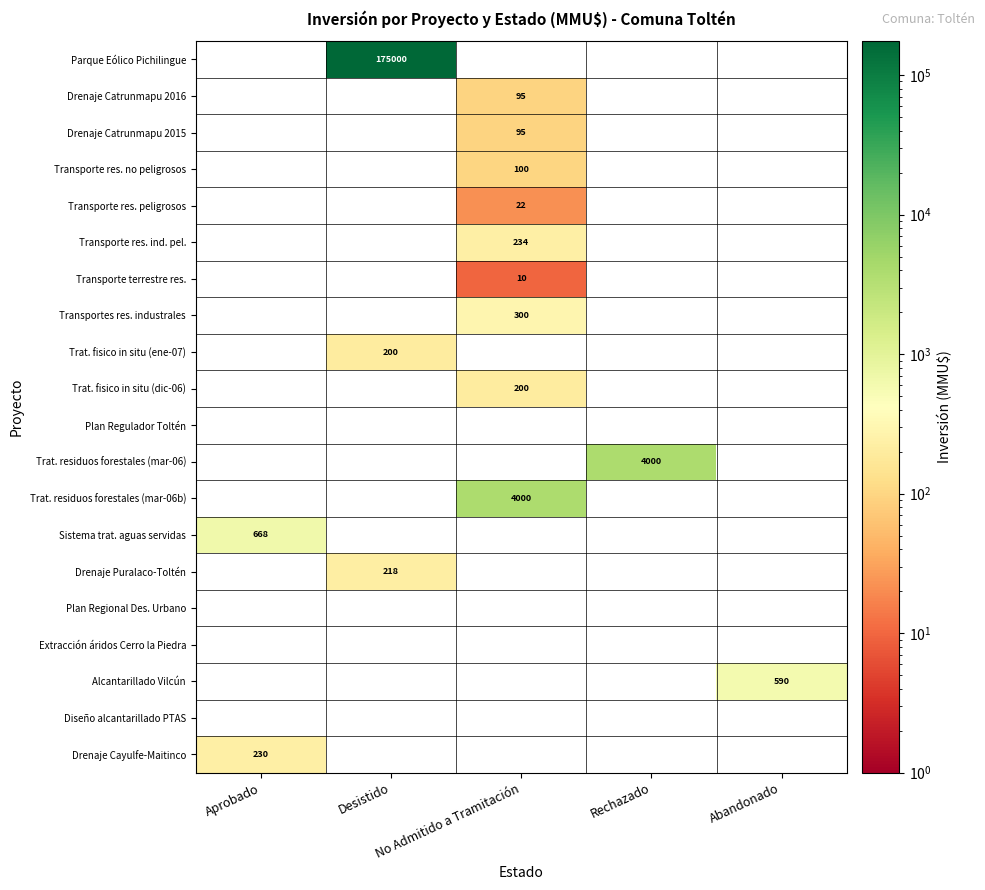

What is the difference between the Drenaje Puralaco-Toltén values at Desistido and Abandonado?

218